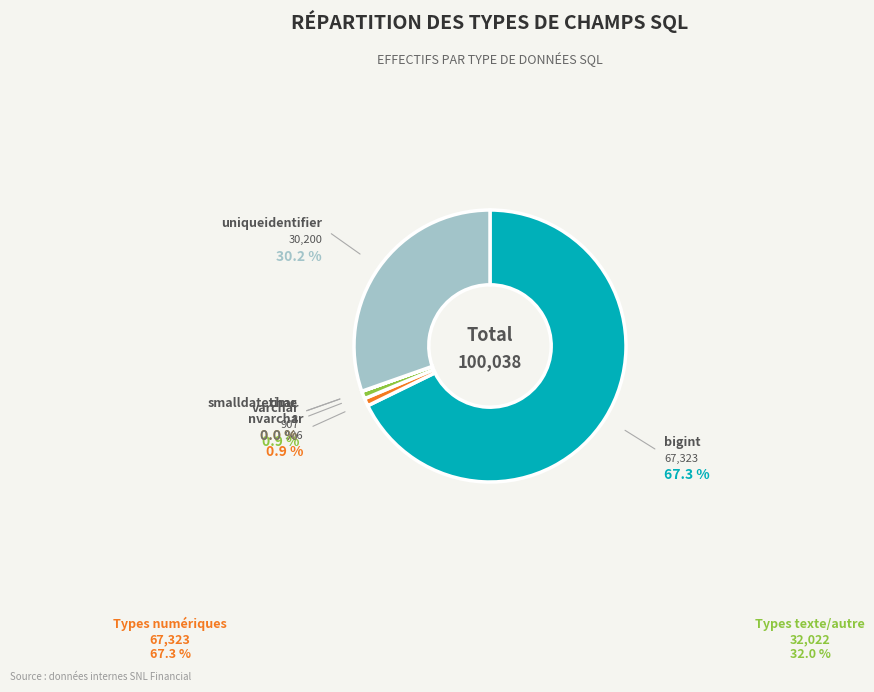

Which category has the biggest portion of the pie?

bigint